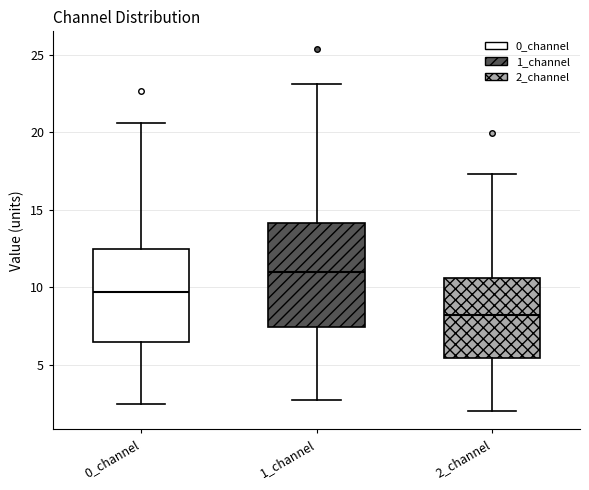

Which box is the tallest, from its lower edge to its upper edge?

1_channel